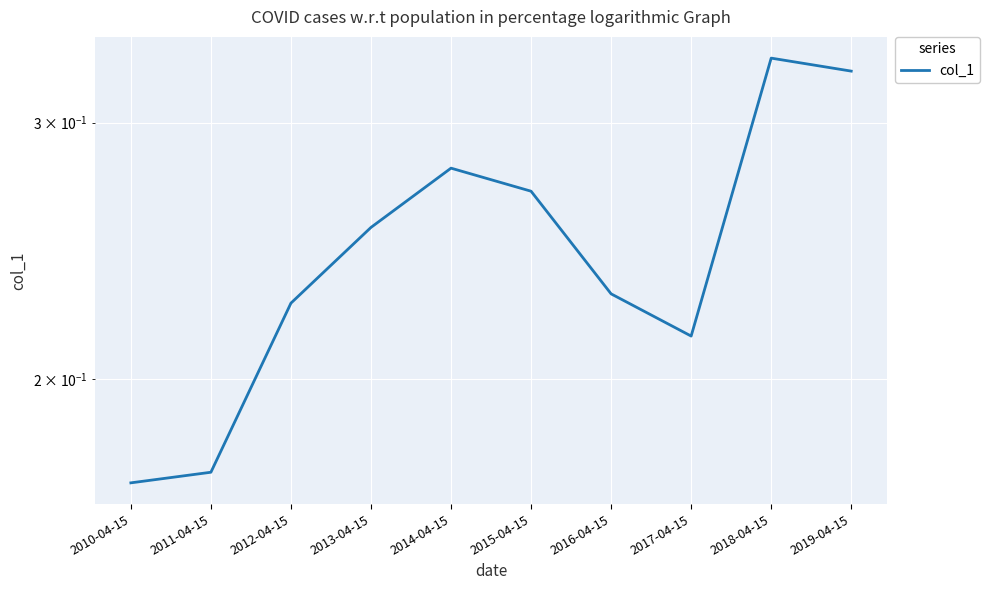

List the labels in order of value, smallest first.

2010-04-15, 2011-04-15, 2017-04-15, 2012-04-15, 2016-04-15, 2013-04-15, 2015-04-15, 2014-04-15, 2019-04-15, 2018-04-15